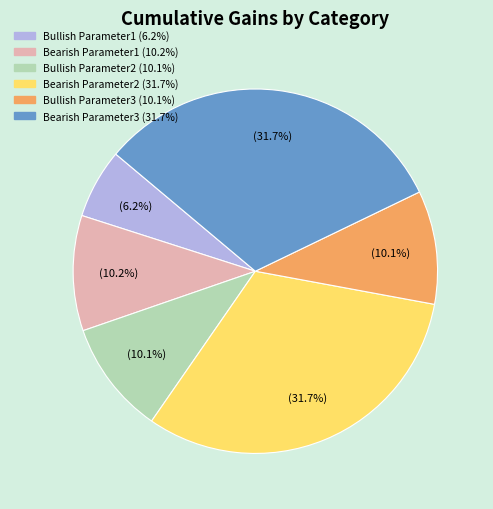

Does any single category account for the majority?

No